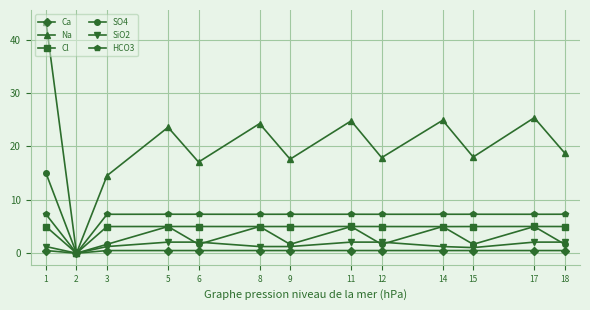

What is the value of the Na point at the 1st from the left?

43.4